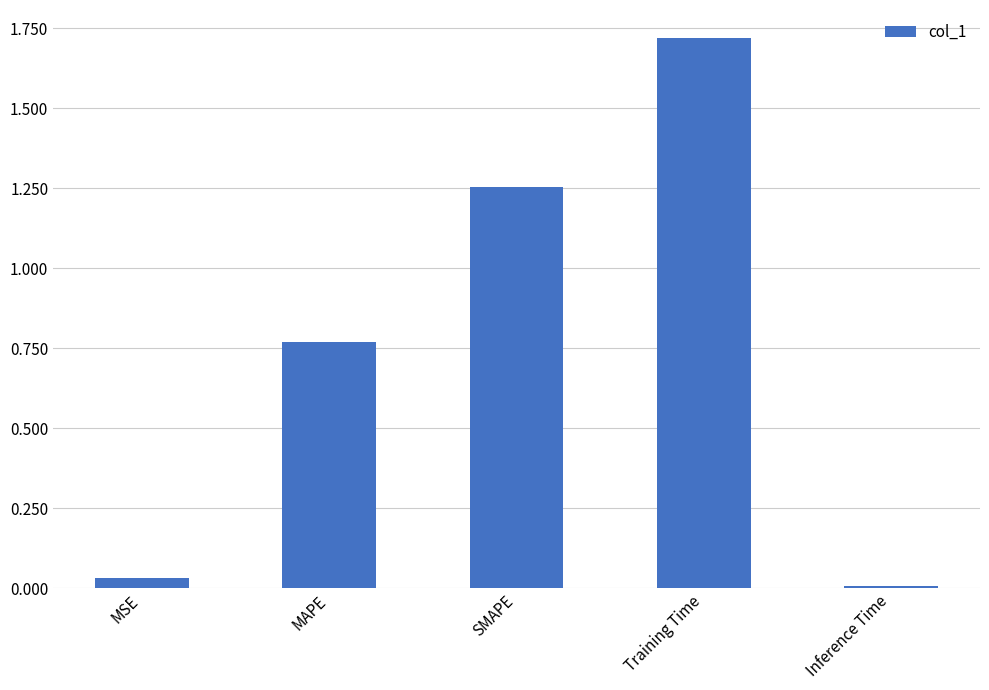

The chart shows a value of 1.4 at MAPE. True or false?

False